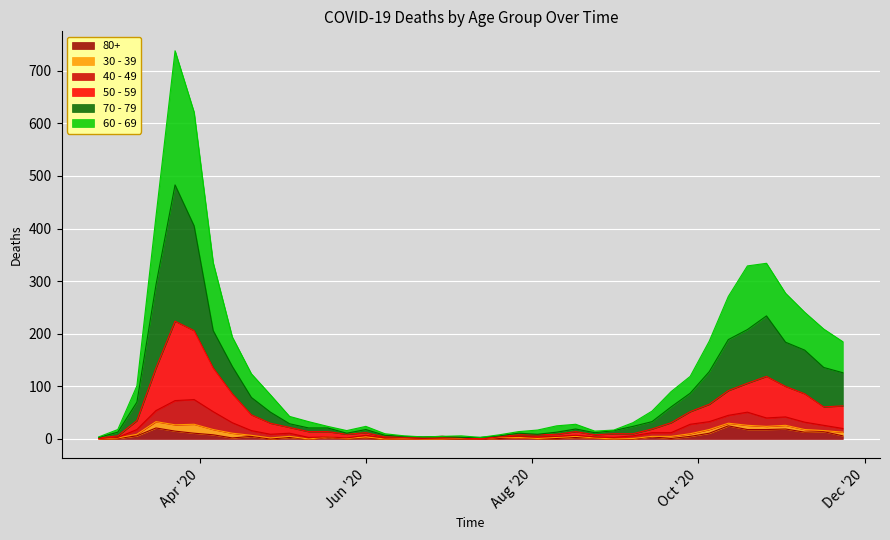

Does the chart display data point markers on the line(s)?

No